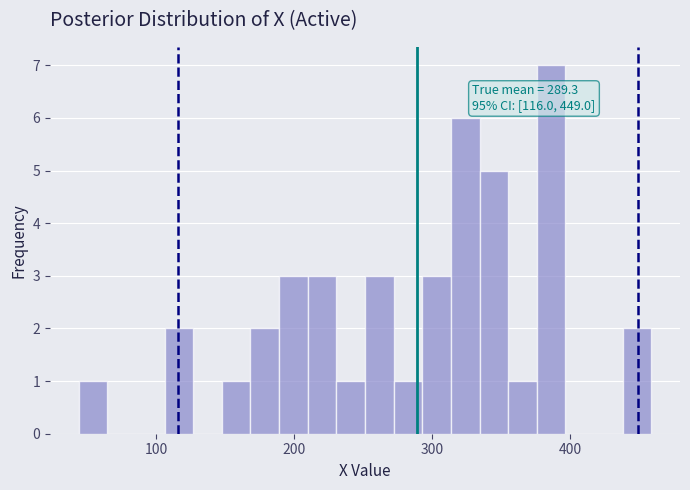

Read against the x-axis, roughly where is the centre of the tallest bar?

390